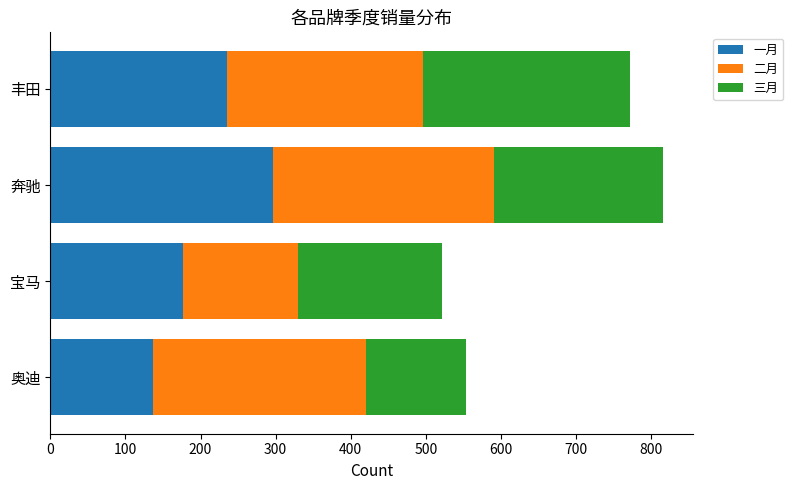

What is the sum of all 一月 values?

846